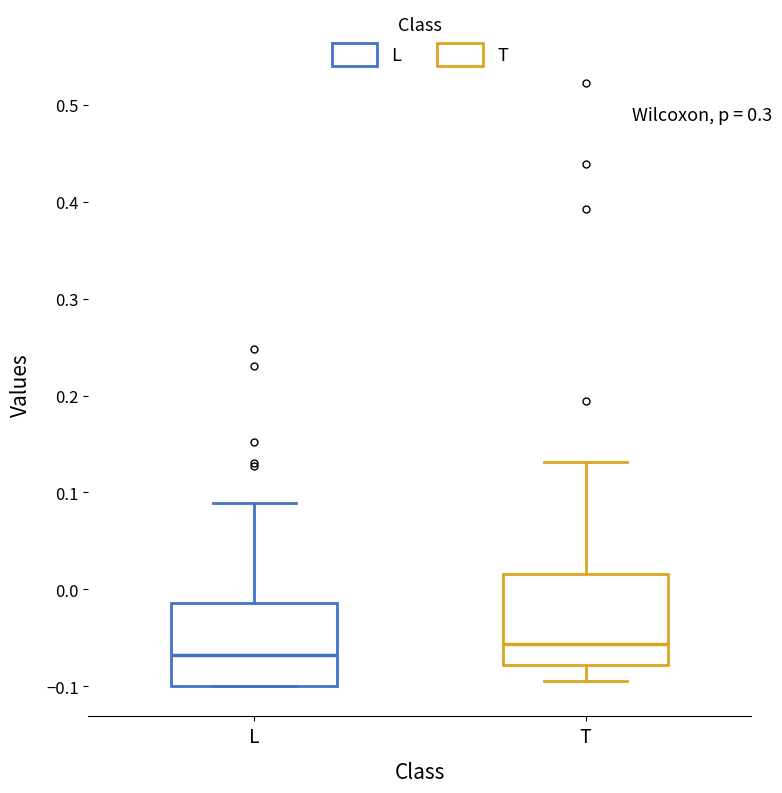

Where does the median line of the box for T sit on the y-axis? The values are not printed on the chart, so give them approximately, as read against the axis.

-0.06